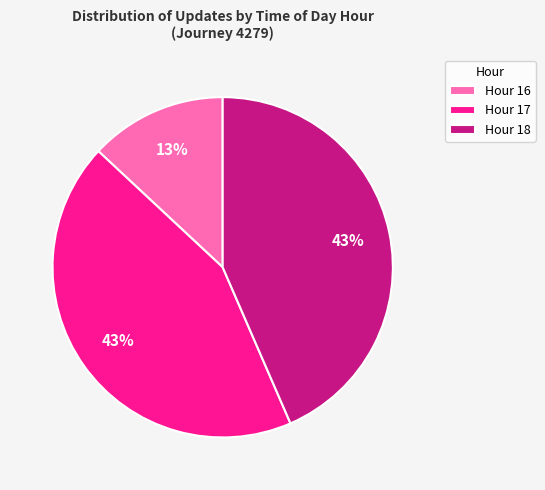

Is there a majority slice in this chart?

No